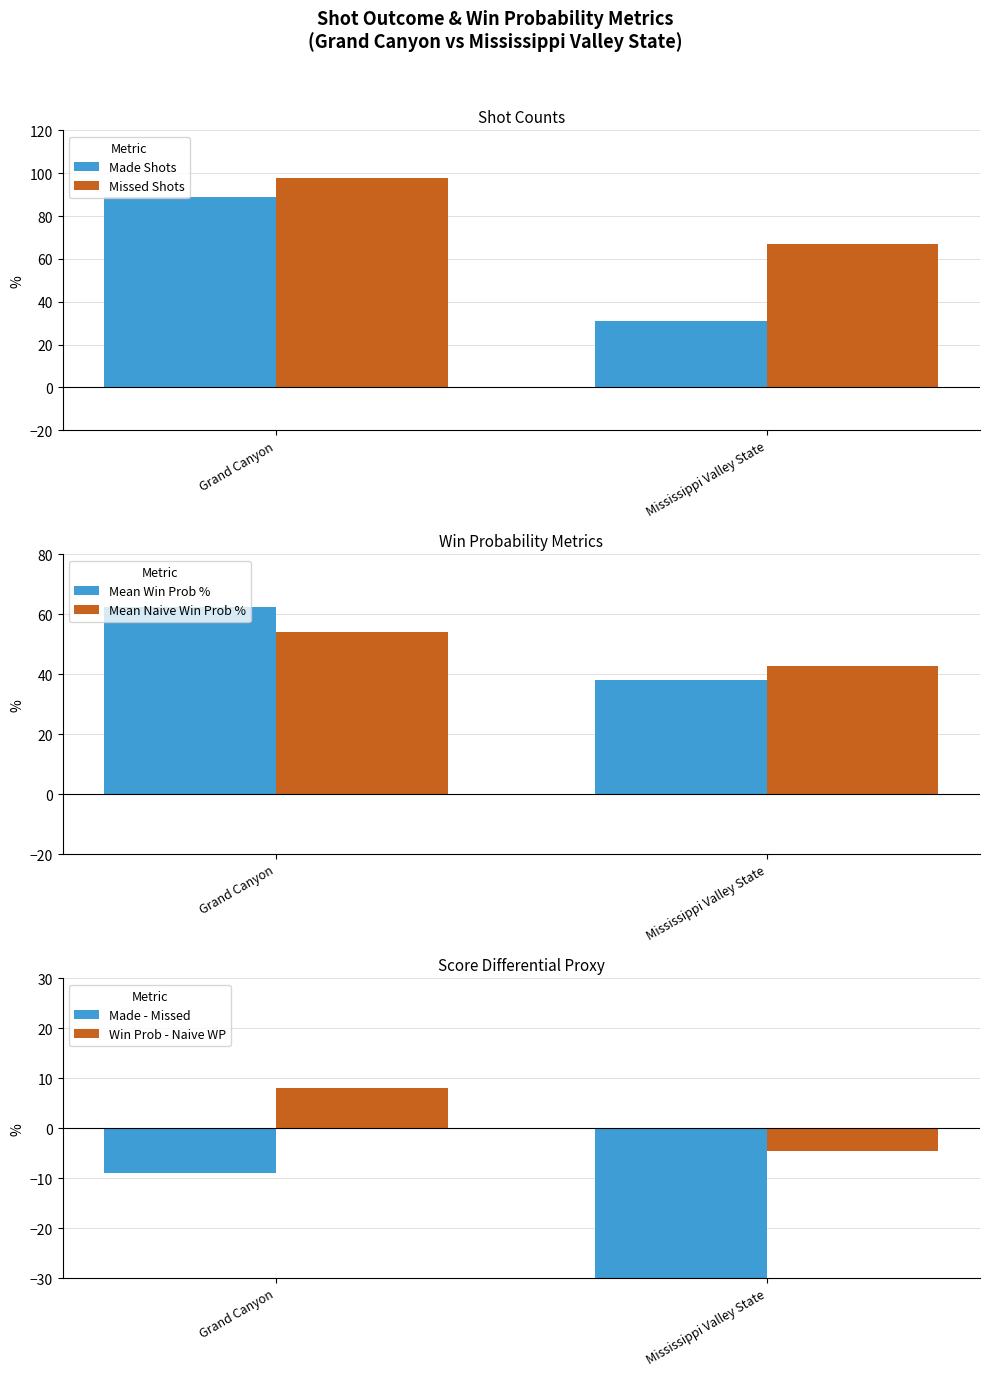

Are the bars horizontal?

No